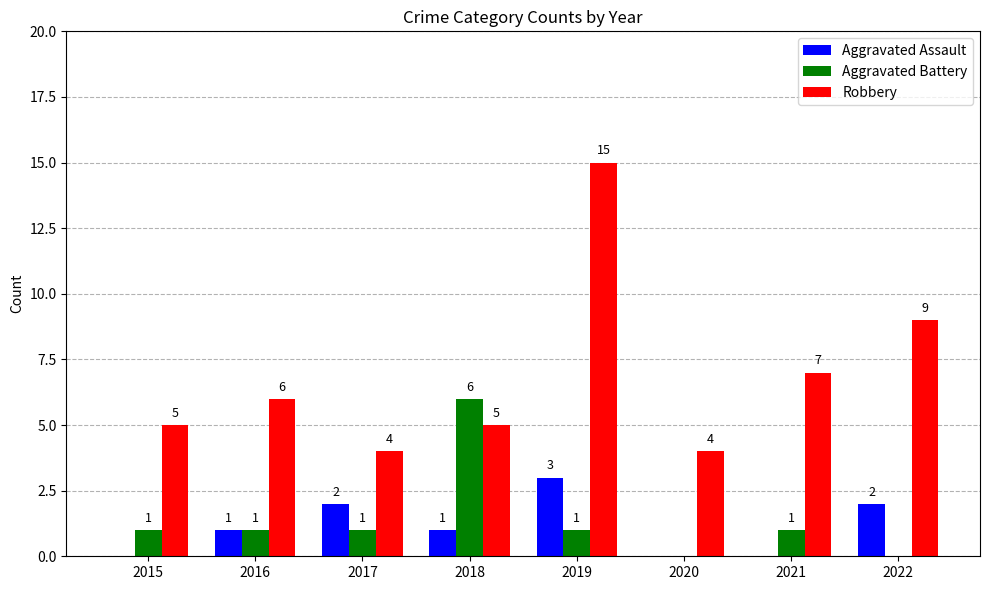

Which series changed the most between 2015 and 2017?

Aggravated Assault